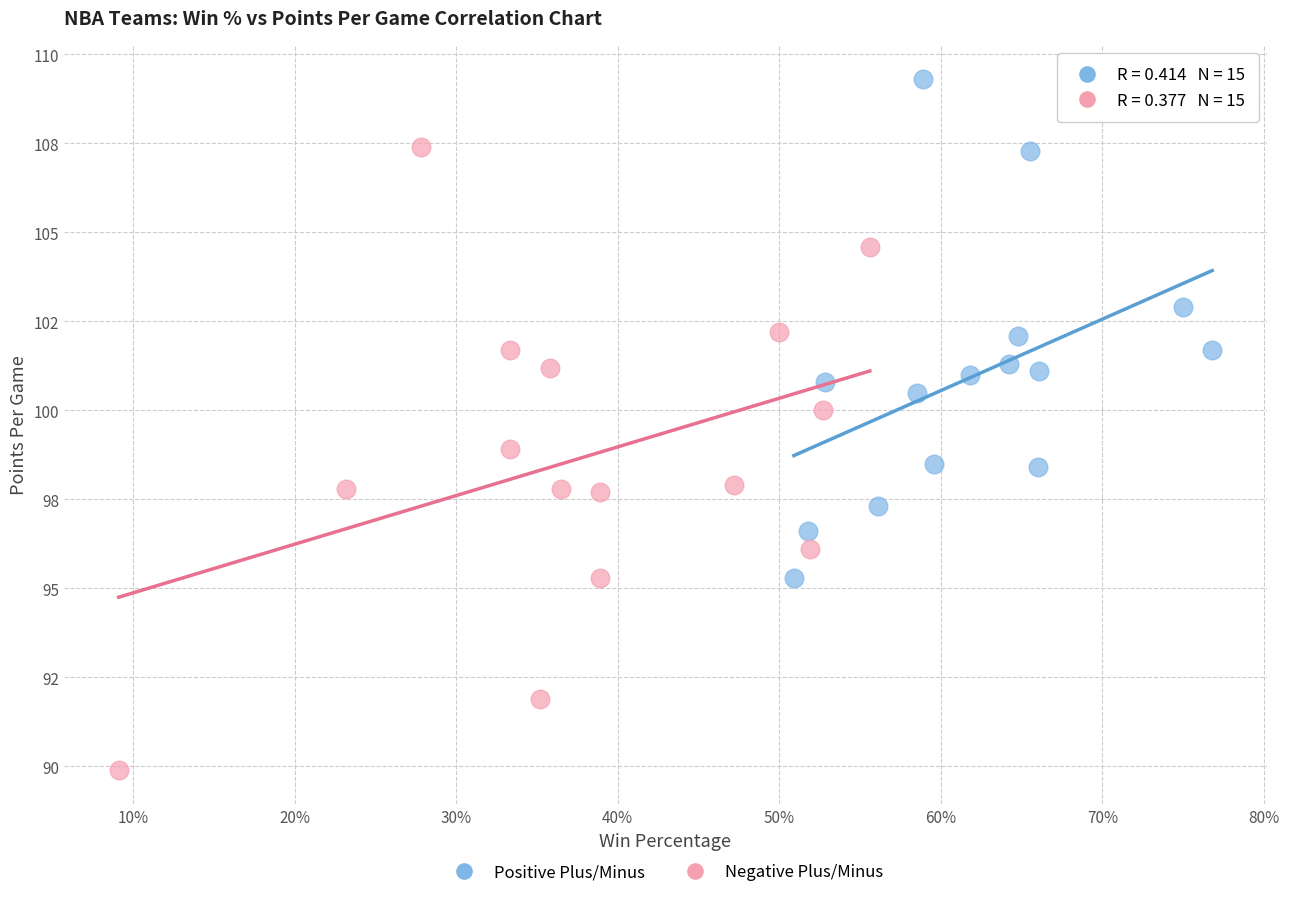

What are all the series names shown in the legend?

Positive Plus/Minus, Negative Plus/Minus